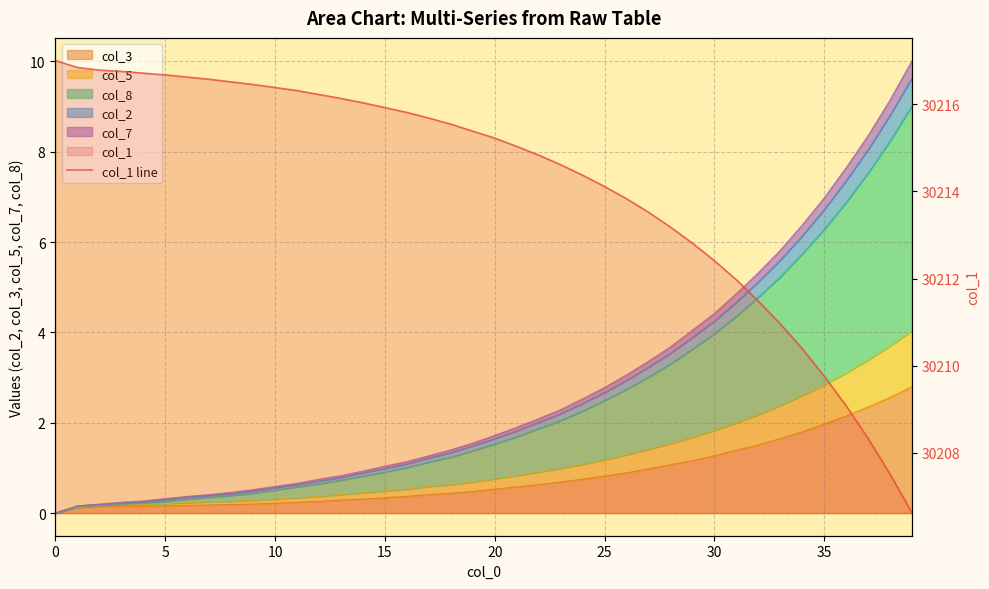

What is the label of the 36th point from the left?

35